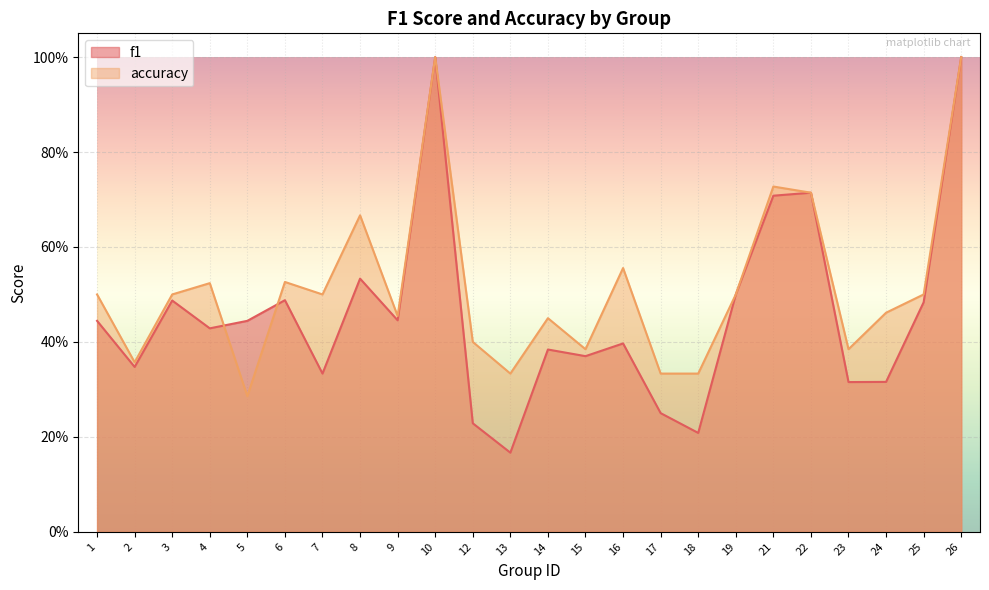

List the series in order of their peak value, highest first.

f1, accuracy